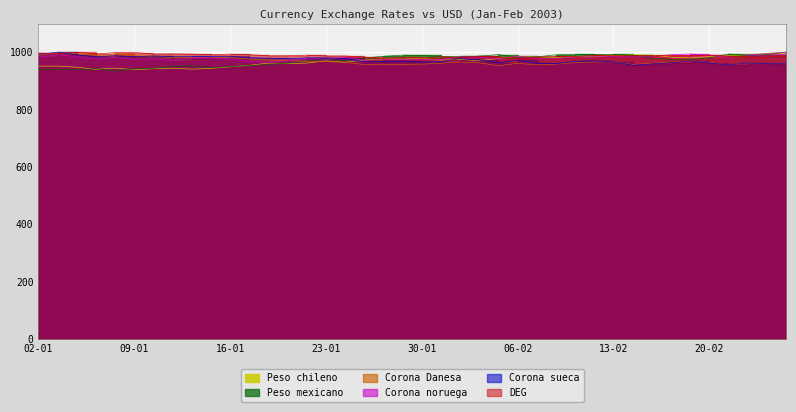

List the series in order of their peak value, lowest first.

DEG, Corona sueca, Corona noruega, Peso chileno, Peso mexicano, Corona Danesa